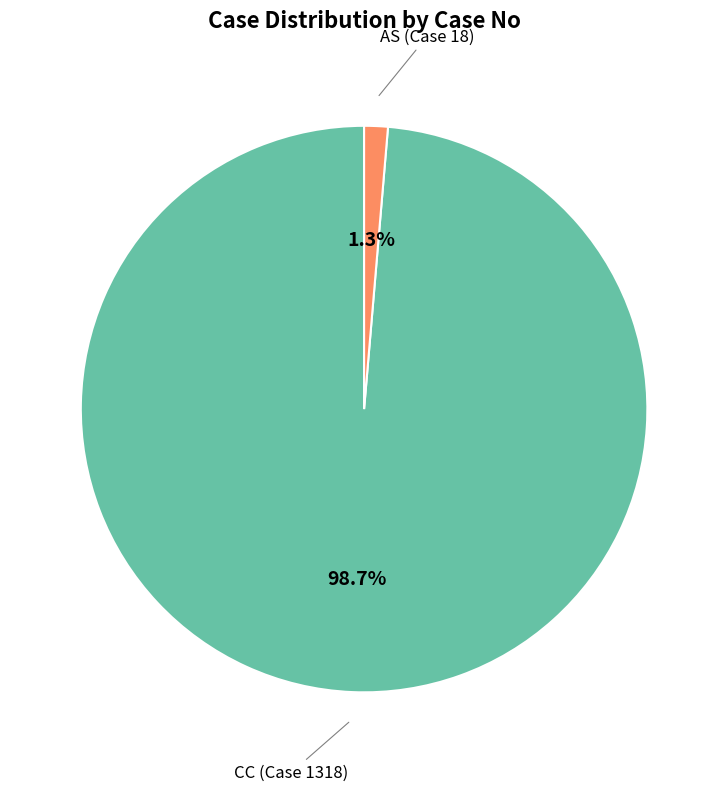

Is there a majority slice in this chart?

Yes